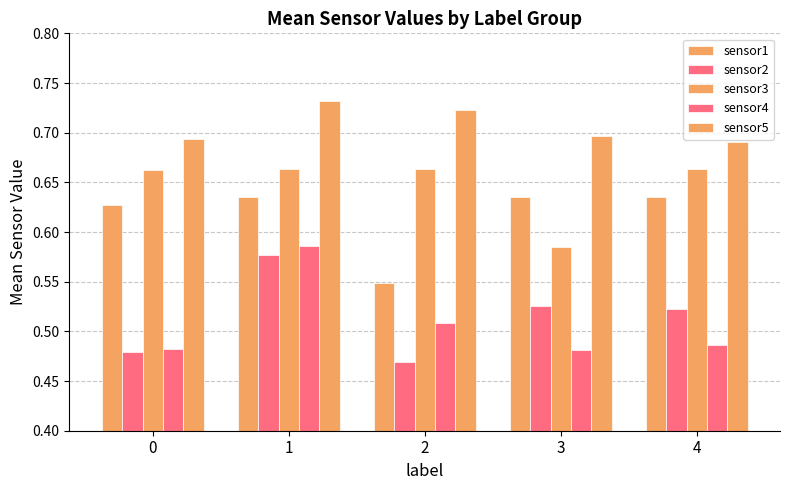

What is the sum of all sensor3 values?

3.2